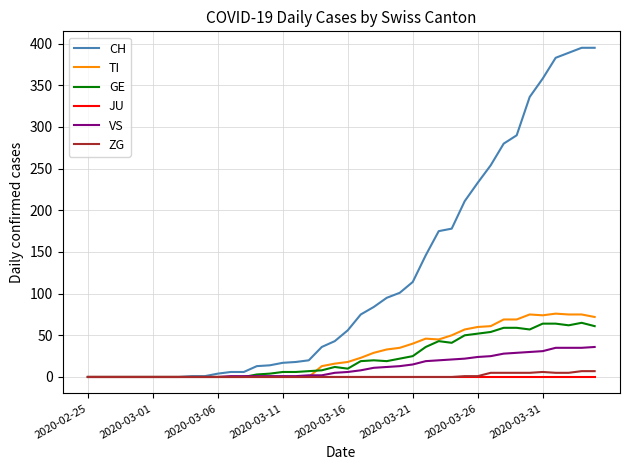

What is the highest value of the VS series?

36